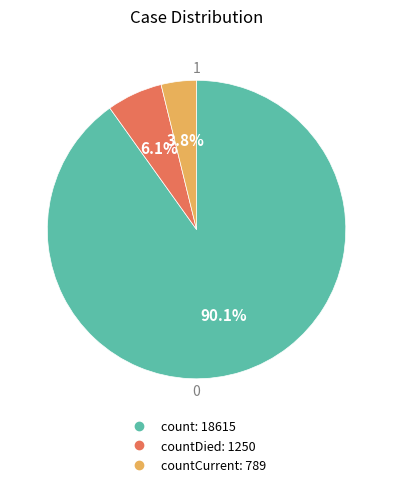

Count the number of slices in the pie.

3